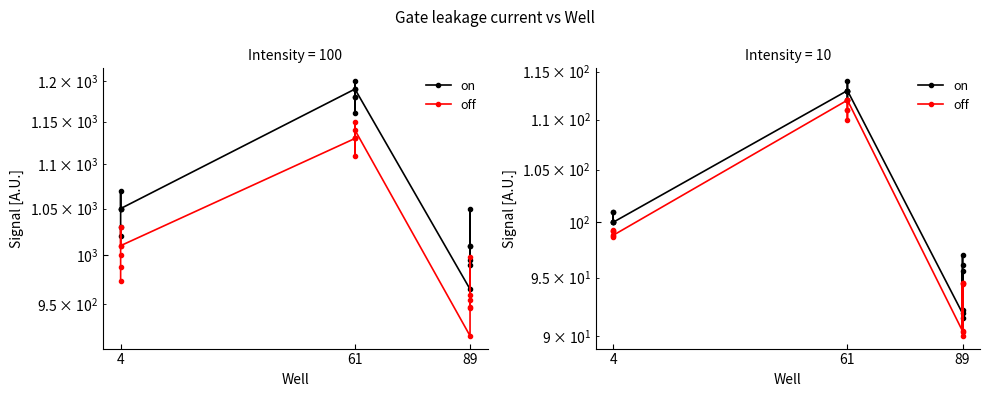

Read the off value at 4.

98.6